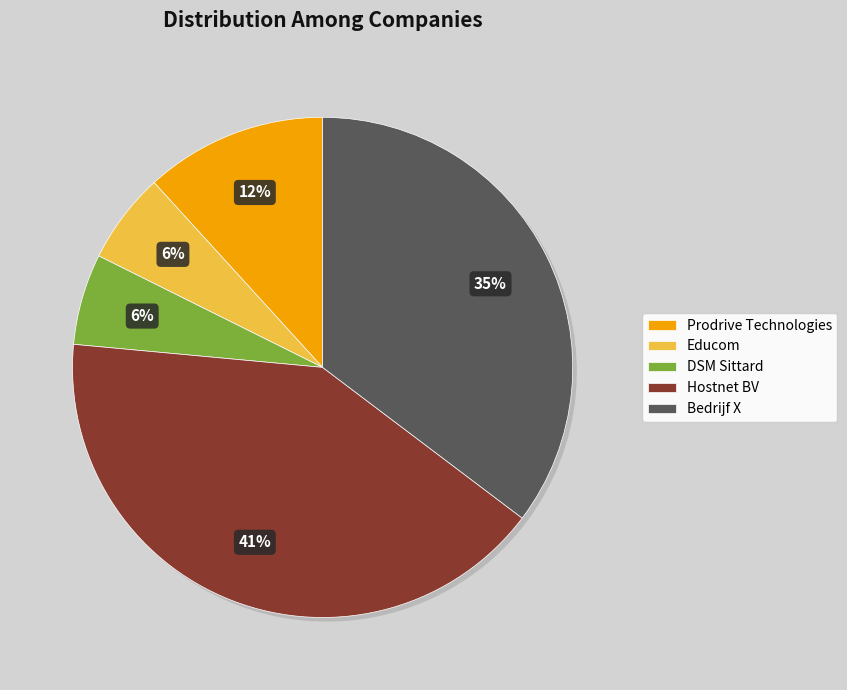

How many slices are in this pie chart?

5